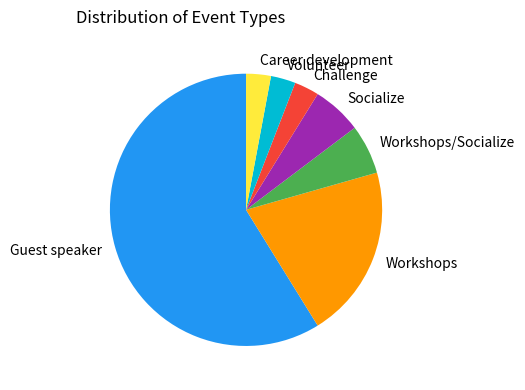

Count the number of slices in the pie.

7